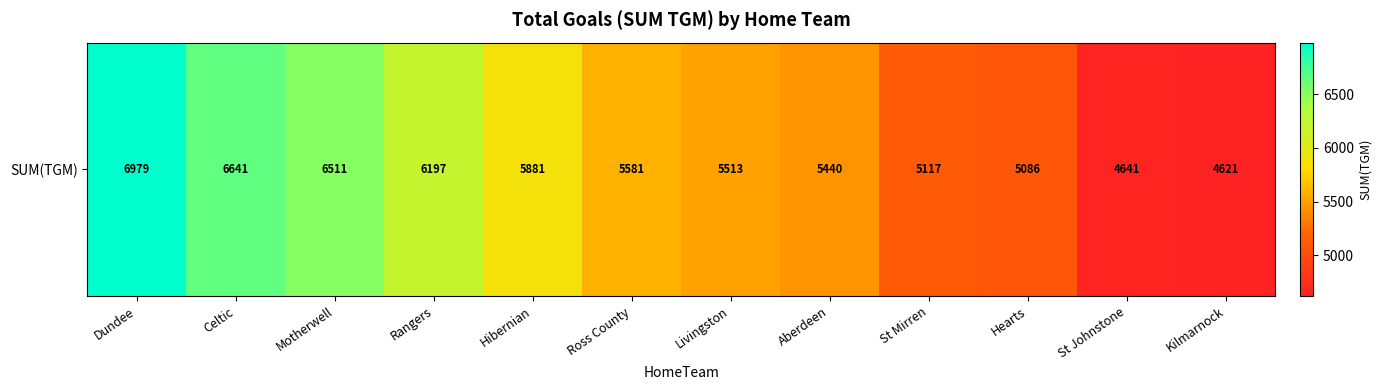

The value at Aberdeen is 5440. True or false?

True